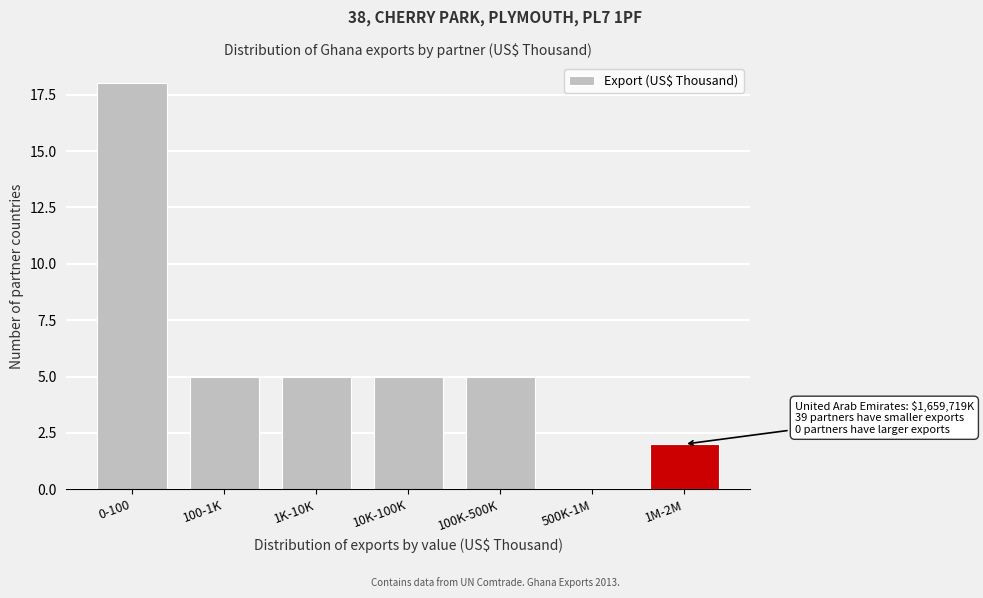

Reading left to right, list all the values displayed in this chart.

0-100=18	100-1K=5	1K-10K=5	10K-100K=5	100K-500K=5	500K-1M=0	1M-2M=2